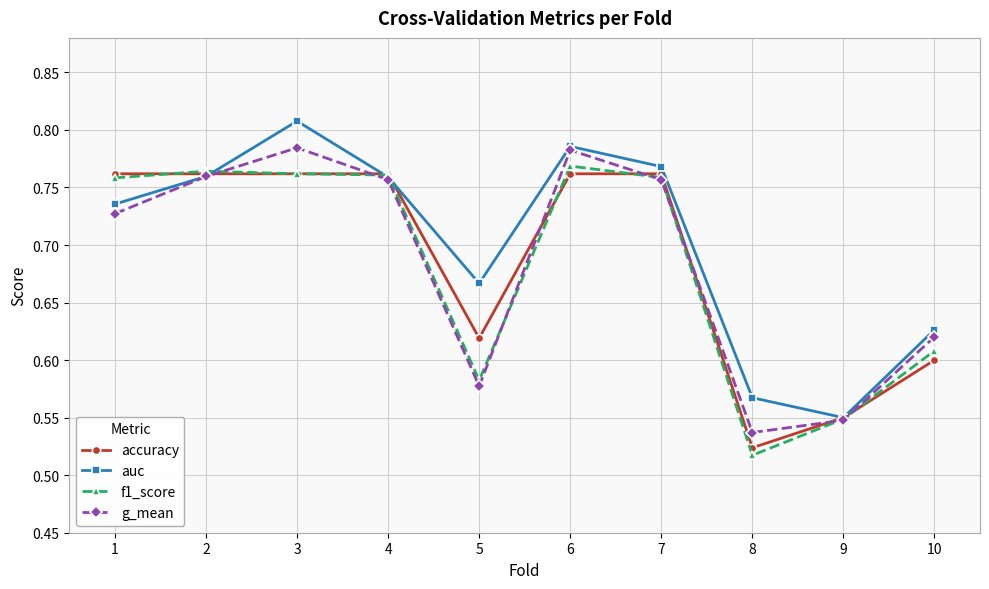

At how many categories does at least one series exceed 0?

10